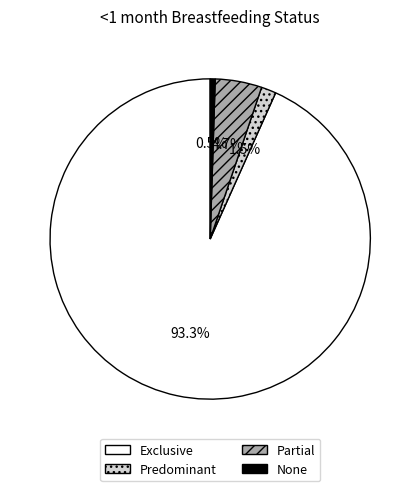

Rank the categories by value from highest to lowest.

Exclusive, Partial, Predominant, None